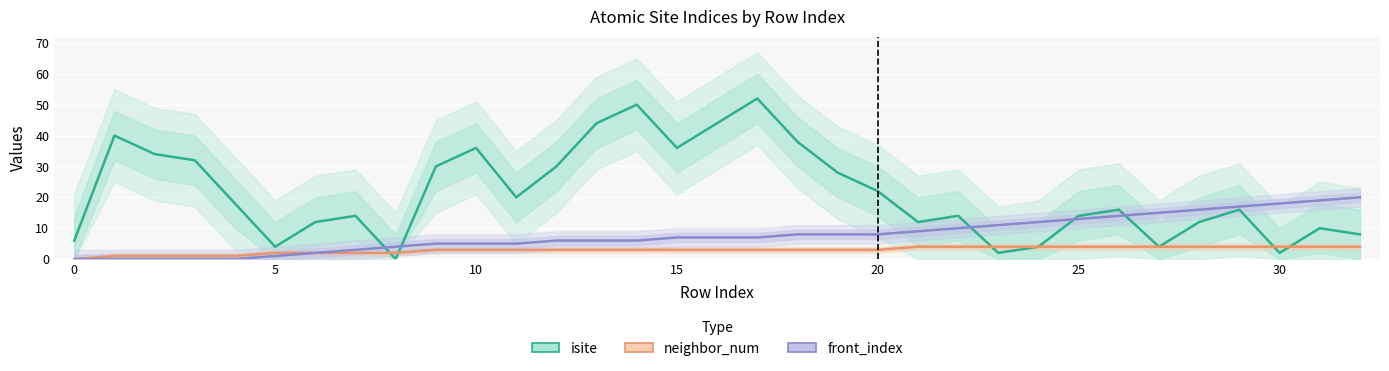

Is it true that front_index equals 8 at 20?

True